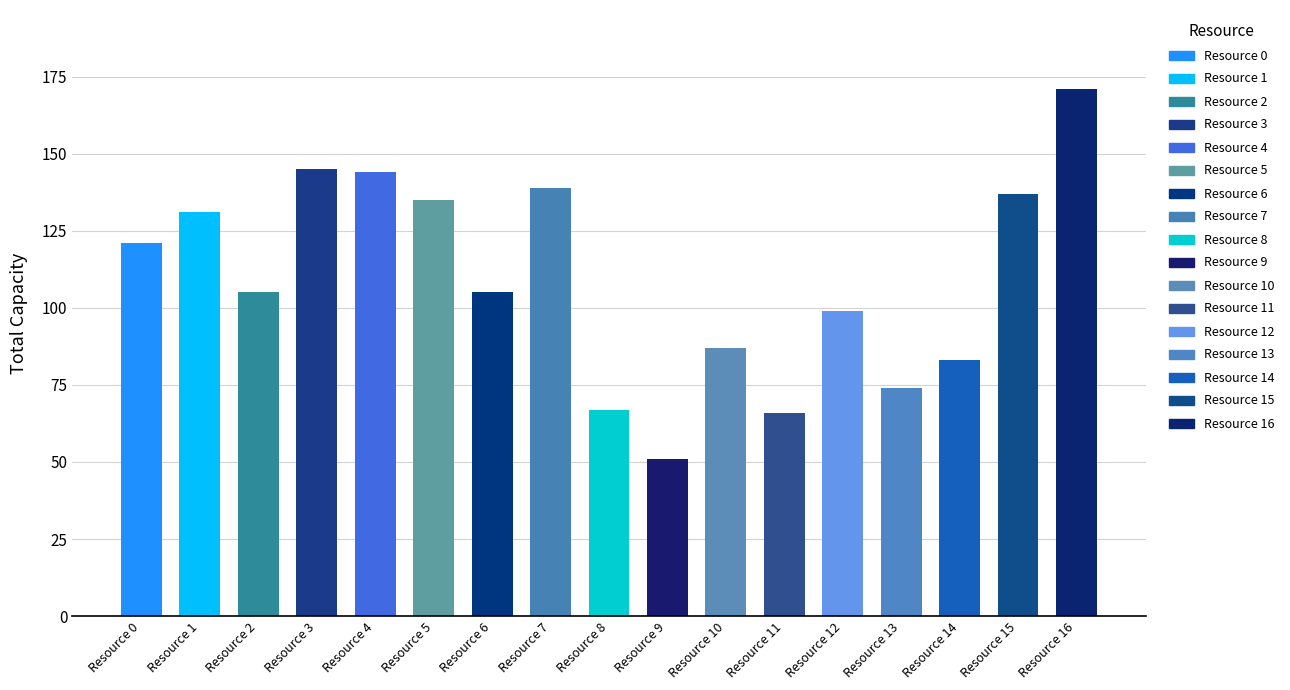

Which category has the lowest value across all series?

Resource 9